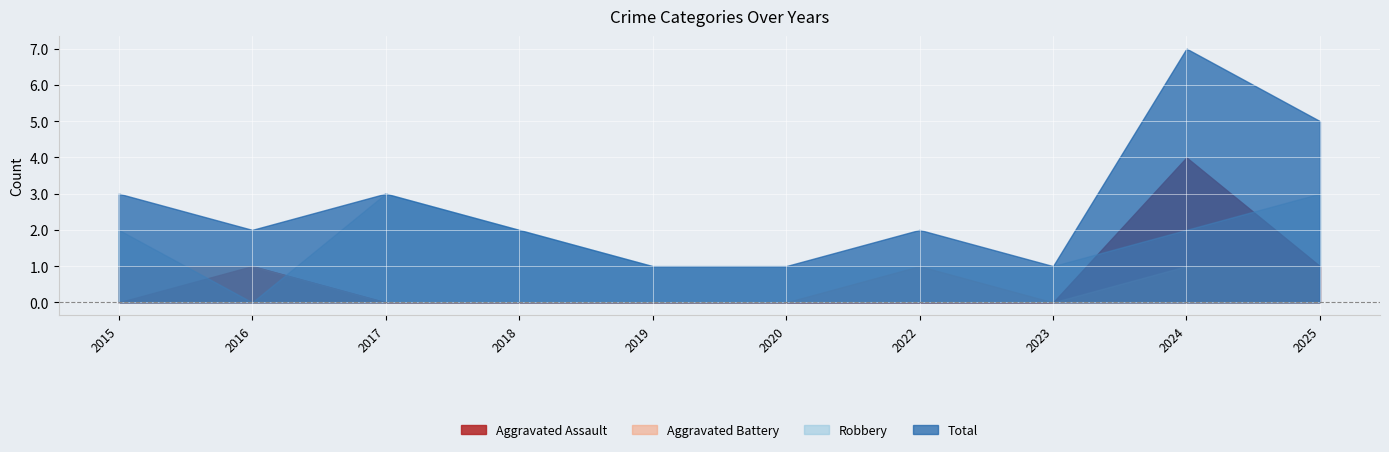

What are all the series names shown in the legend?

Aggravated Assault, Aggravated Battery, Robbery, Total